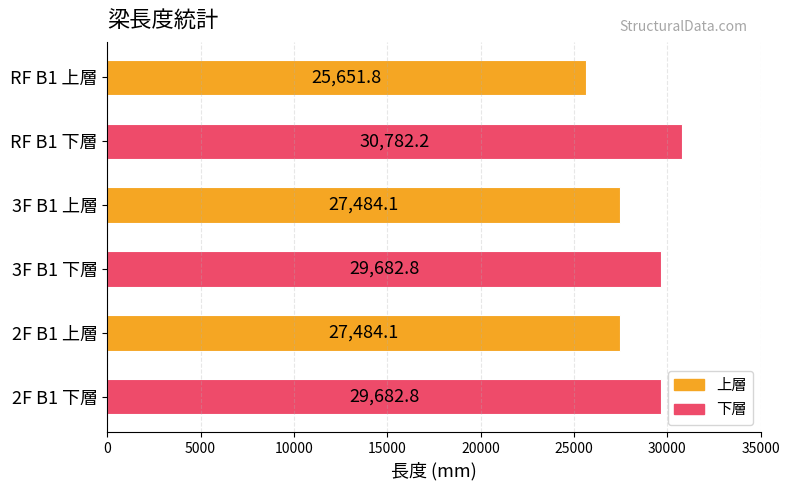

Reading bottom to top, list all the values displayed in this chart.

2F B1 下層=29682.8	2F B1 上層=27484.1	3F B1 下層=29682.8	3F B1 上層=27484.1	RF B1 下層=30782.2	RF B1 上層=25651.8